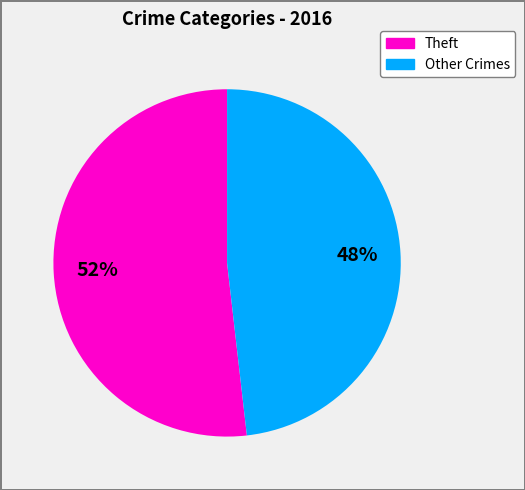

Is there any slice that represents more than half of the pie?

Yes